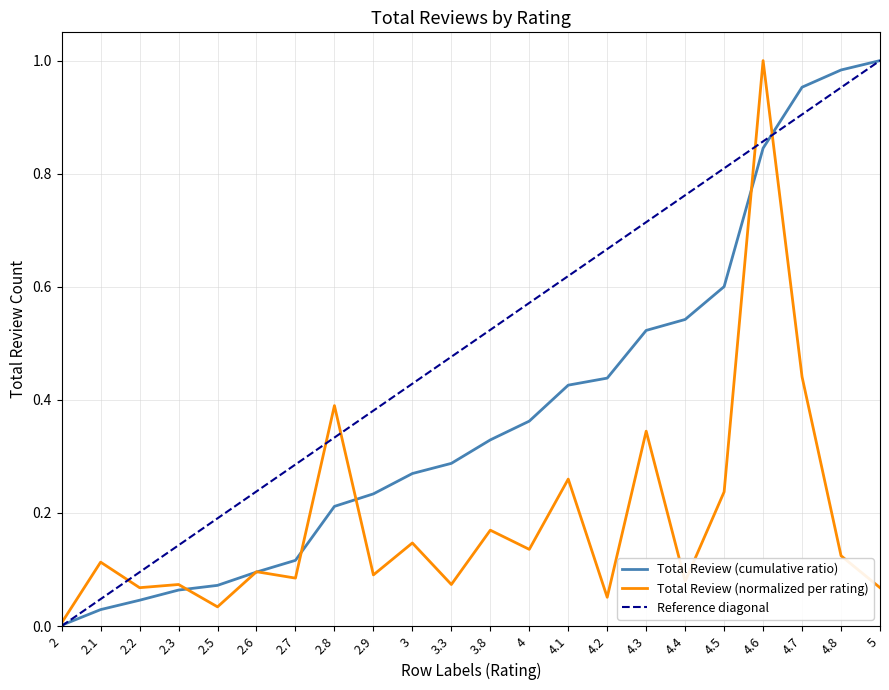

True or false: the data shows 0.2 at 3.8.

False